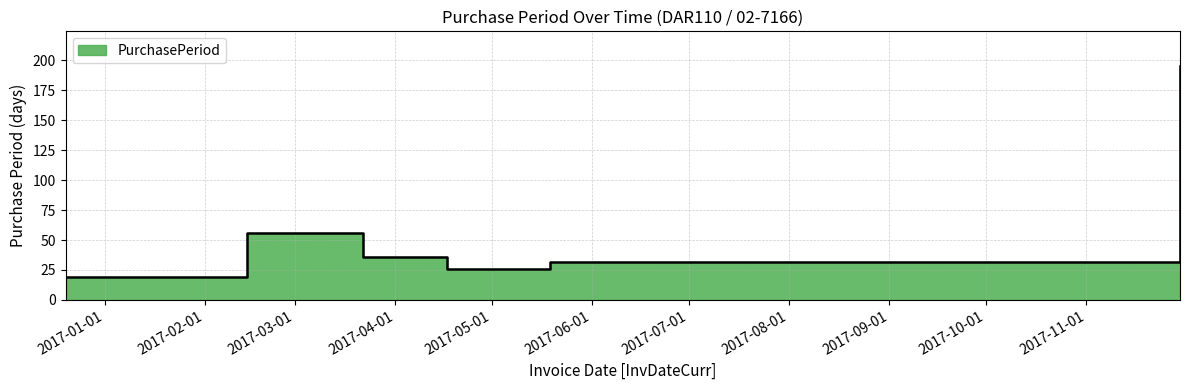

At which category does the data reach its first local valley?

2017-04-17